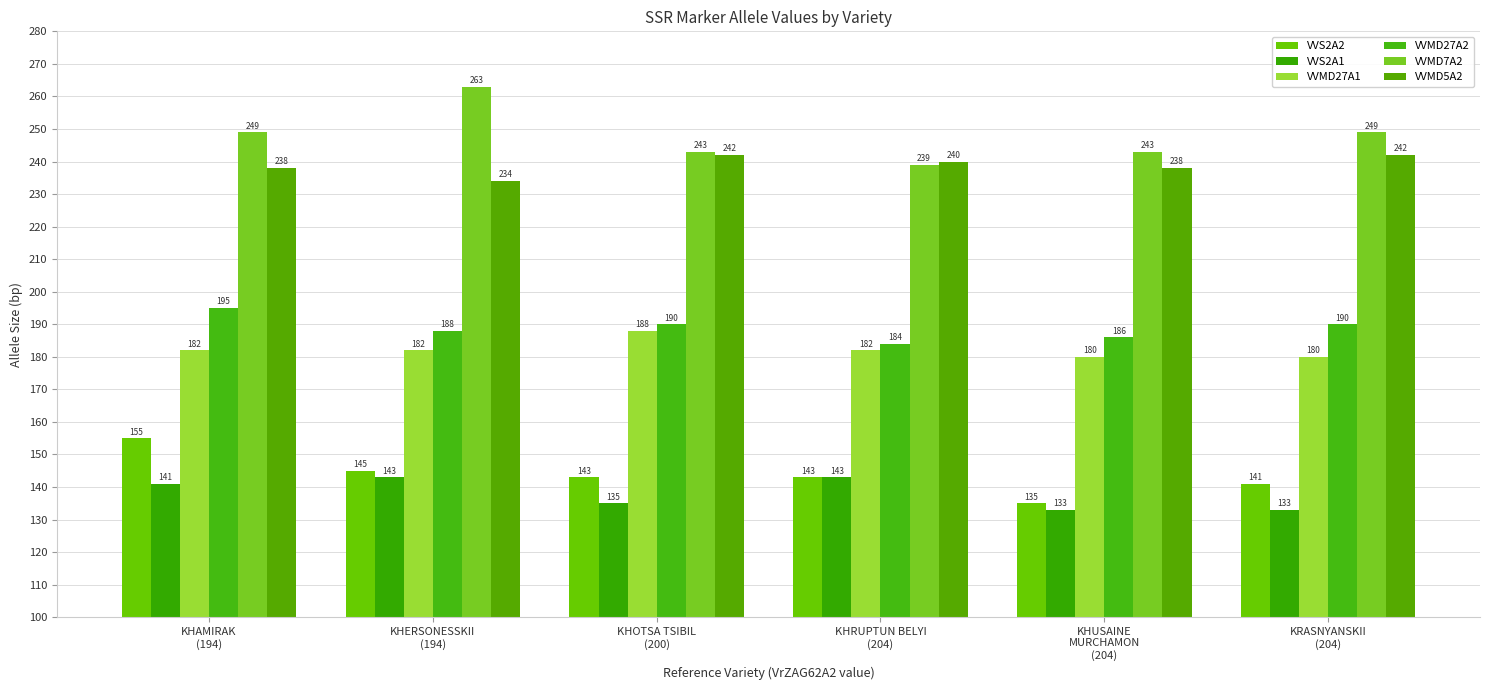

Read the VVS2A2 value at KRASNYANSKII
(204).

141